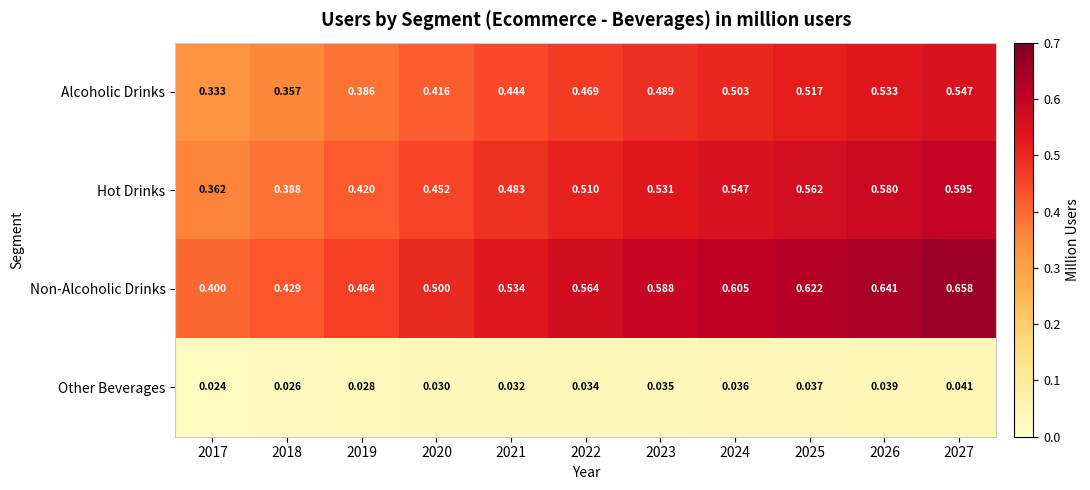

Is the value of Alcoholic Drinks at 2026 greater than the value of Other Beverages at 2026?

Yes